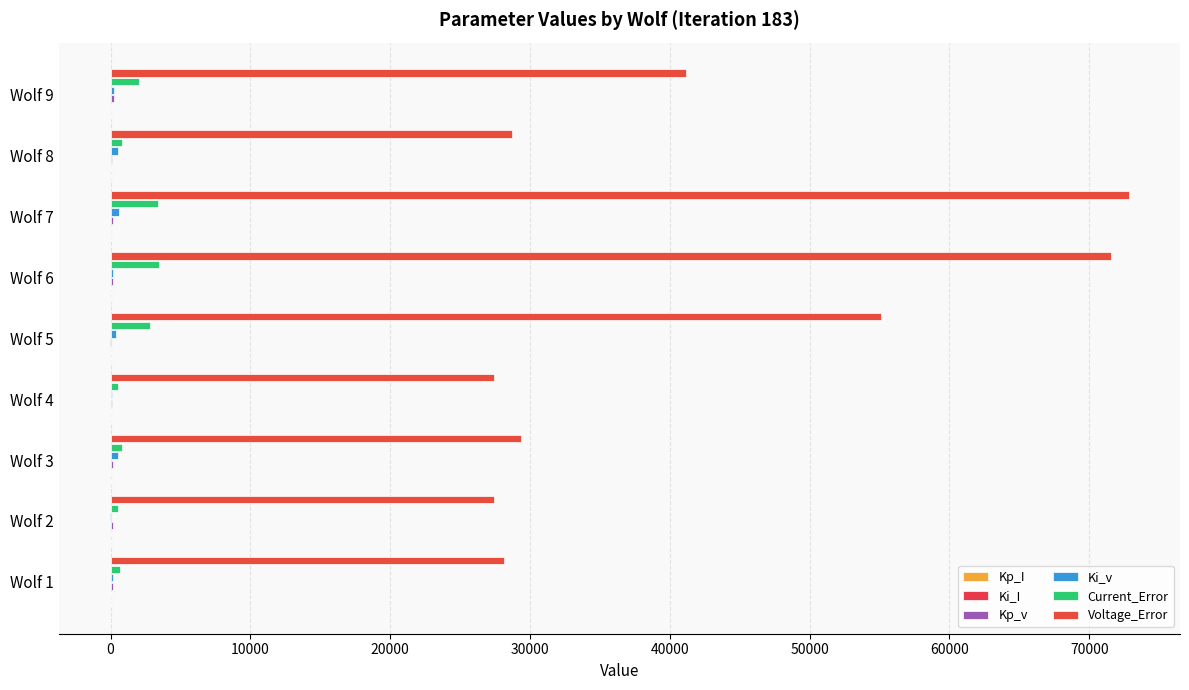

How many distinct data groups are displayed?

6